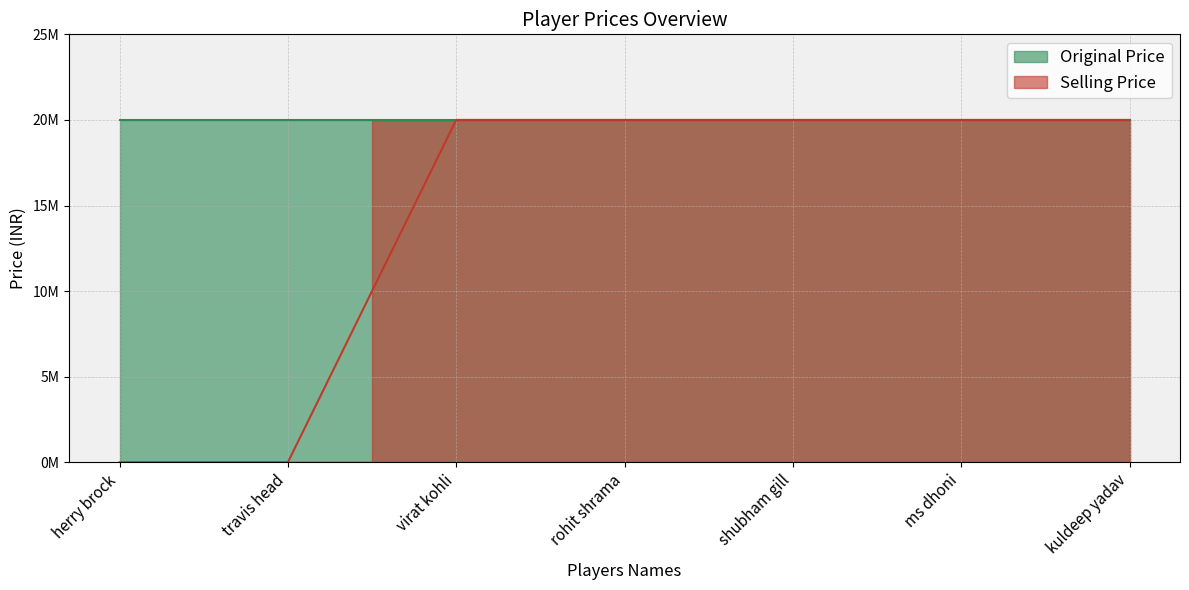

Is it true that the value at virat kohli is 20000000?

True